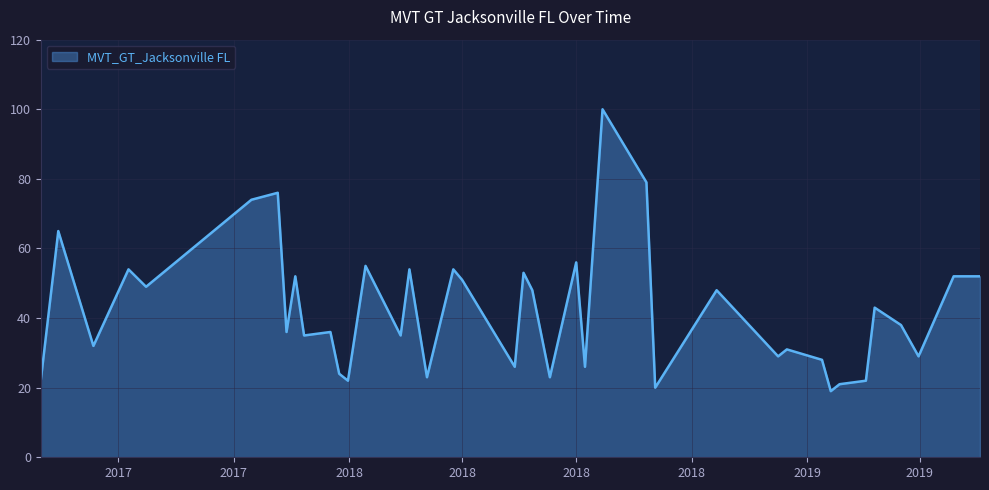

What is the greatest value displayed?

100